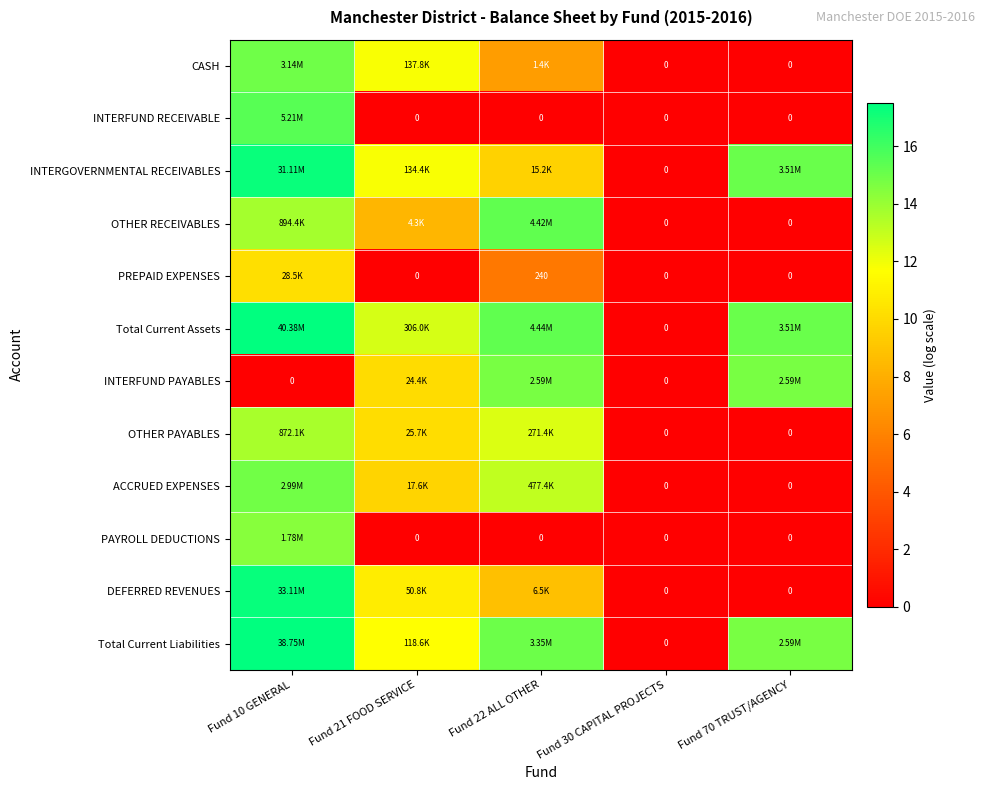

The PAYROLL DEDUCTIONS series shows -9.5 at Fund 22 ALL OTHER. True or false?

False